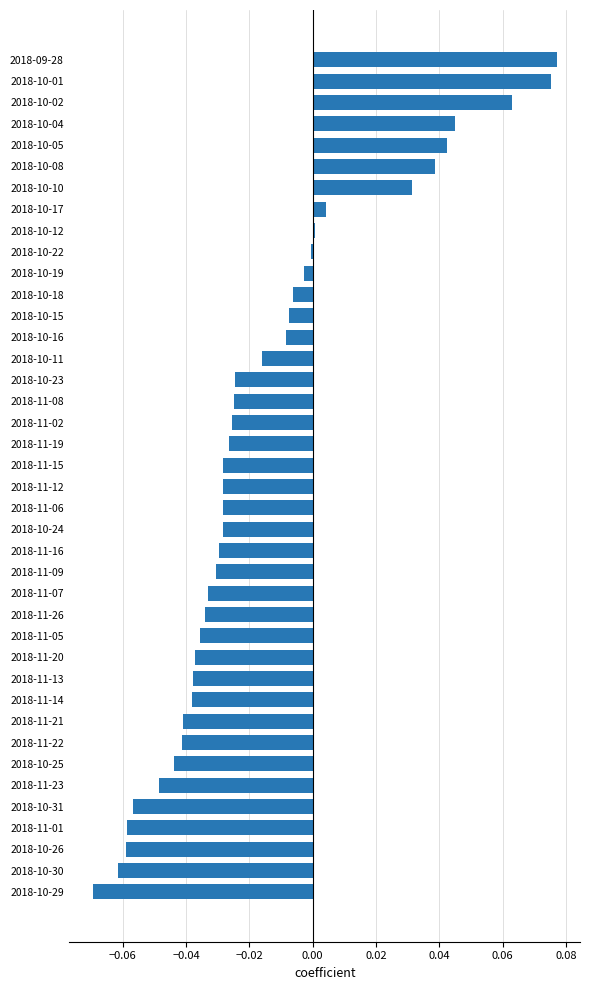

Between 2018-11-12 and 2018-11-26, which is larger?

2018-11-12